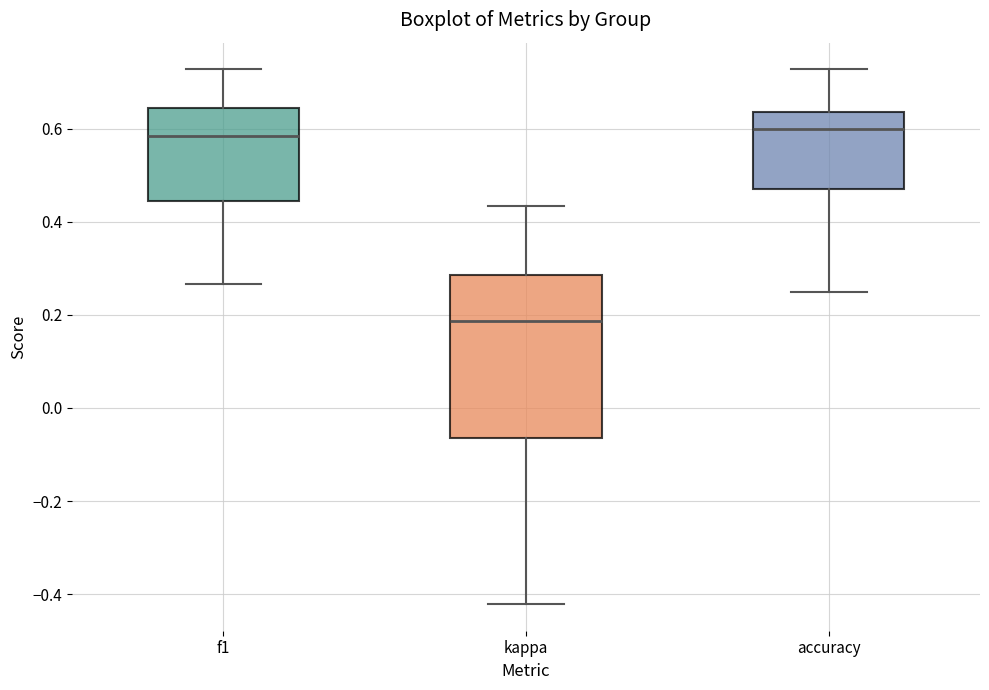

Reading left to right, read every box against the y-axis: the position of its median line, the range the box covers, and the ends of its whiskers. The values are not printed on the chart, so give them approximately, as read against the axis.

f1: median 0.58, box 0.44 to 0.64, whiskers 0.26 to 0.72
kappa: median 0.18, box -0.06 to 0.28, whiskers -0.42 to 0.44
accuracy: median 0.60, box 0.48 to 0.64, whiskers 0.26 to 0.72